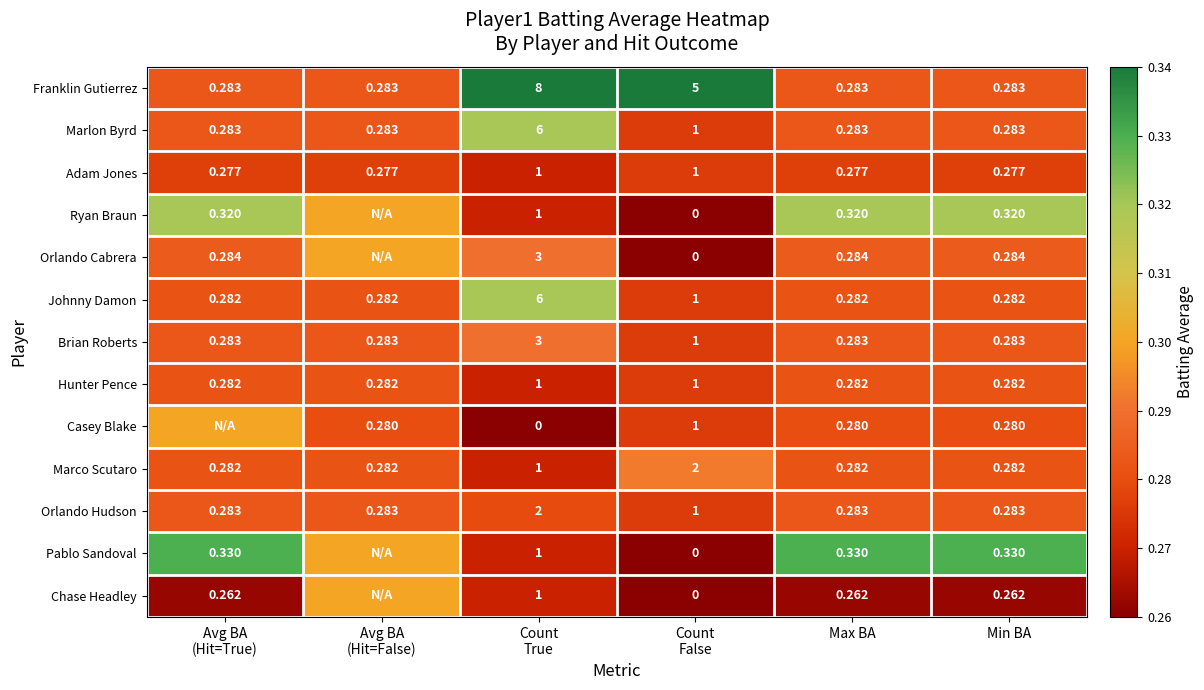

True or false: Hunter Pence has a value of 0.3 at Min BA.

True